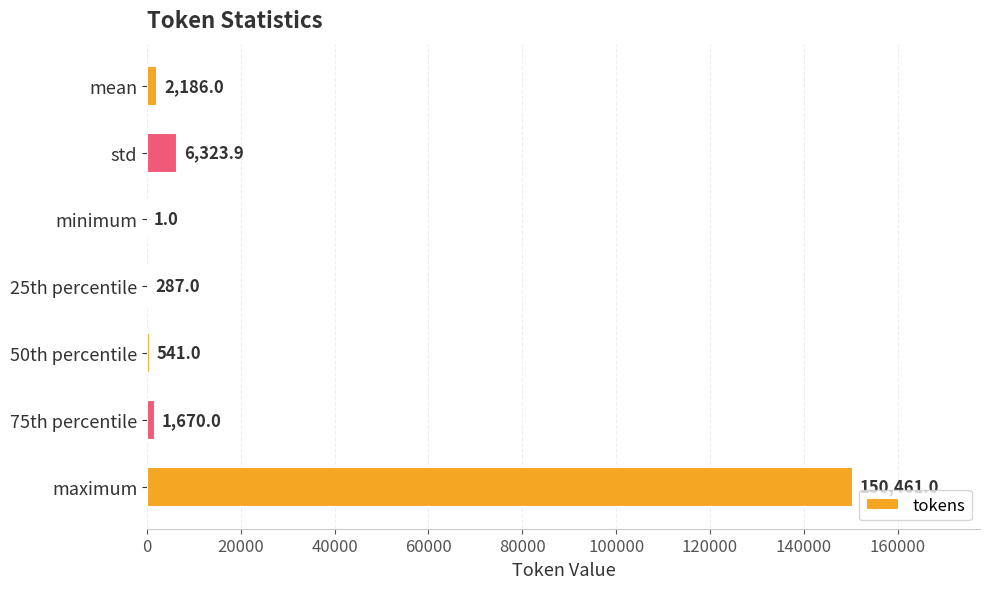

True or false: the data shows 150461.0 at maximum.

True